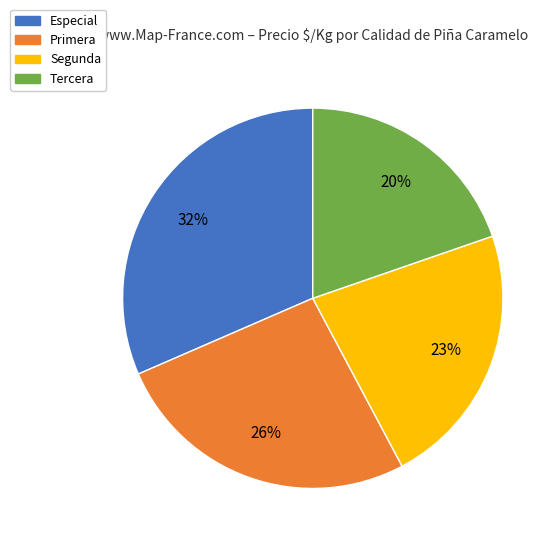

To the nearest percent, what percentage of the pie is Especial?

32%